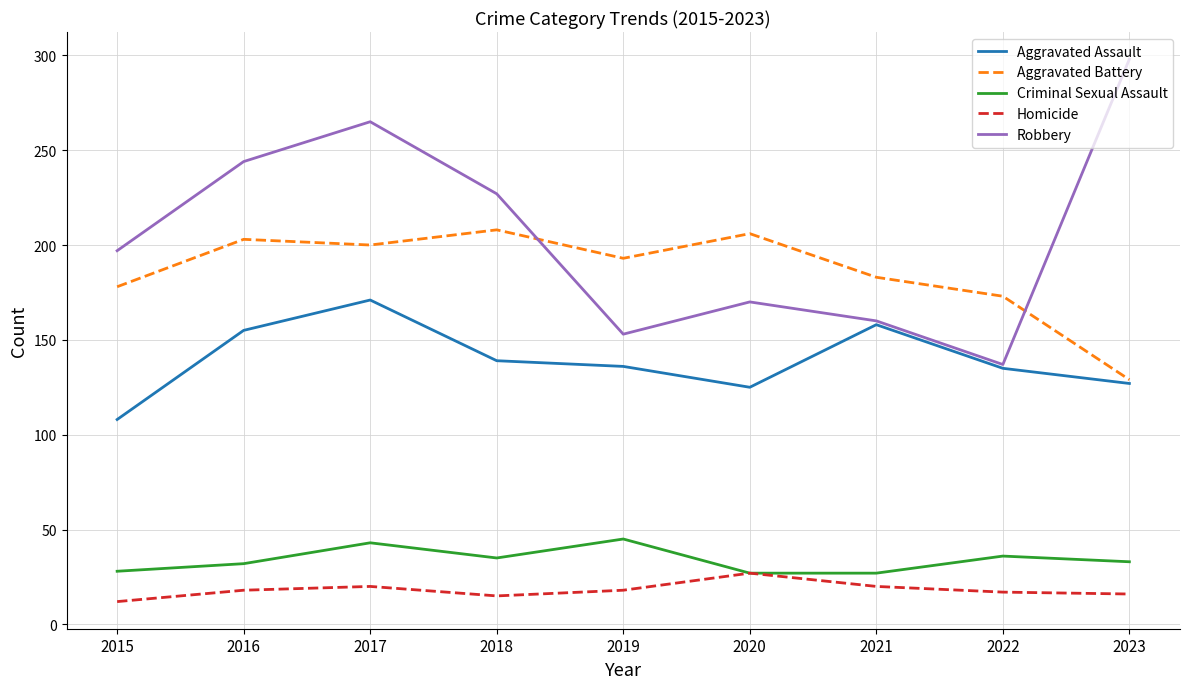

What is the lowest value of the Aggravated Assault series?

108